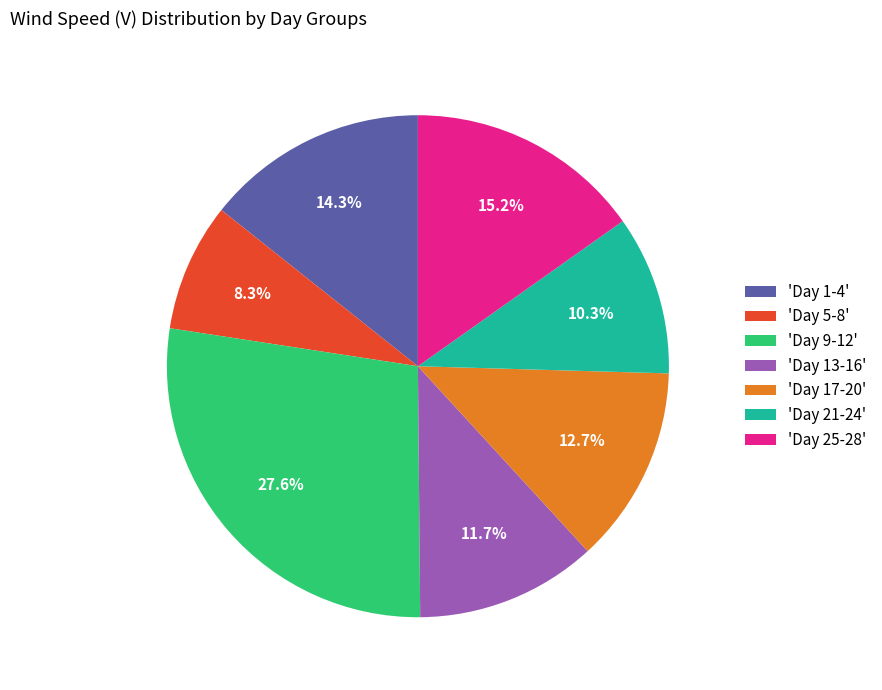

Rank the categories by value from lowest to highest.

'Day 5-8', 'Day 21-24', 'Day 13-16', 'Day 17-20', 'Day 1-4', 'Day 25-28', 'Day 9-12'